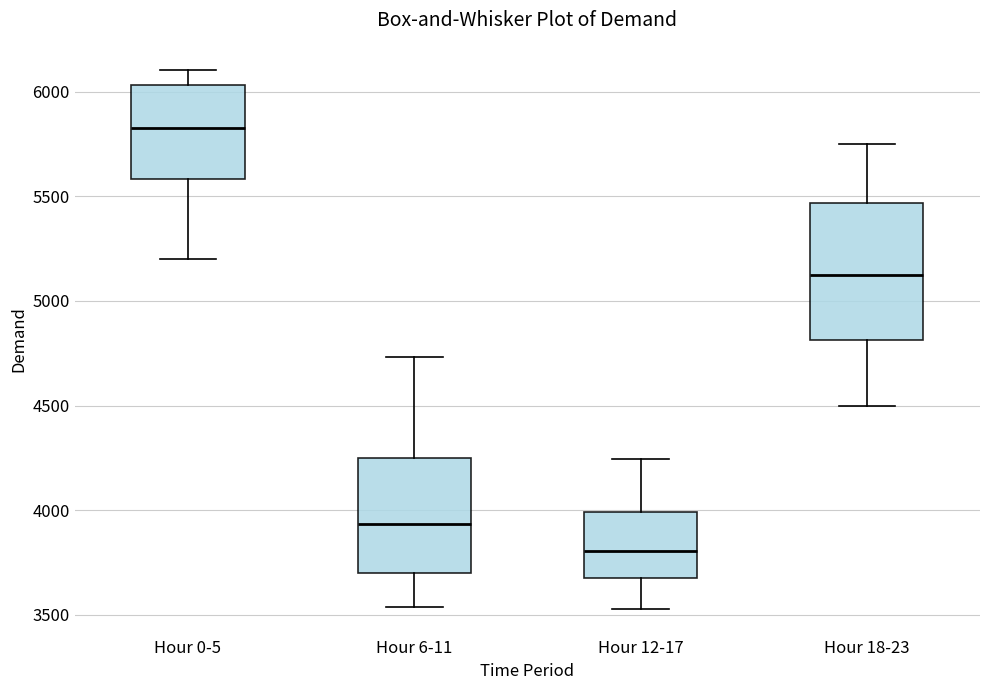

Comparing the boxes themselves (not the whiskers), which one is the tallest?

Hour 18-23